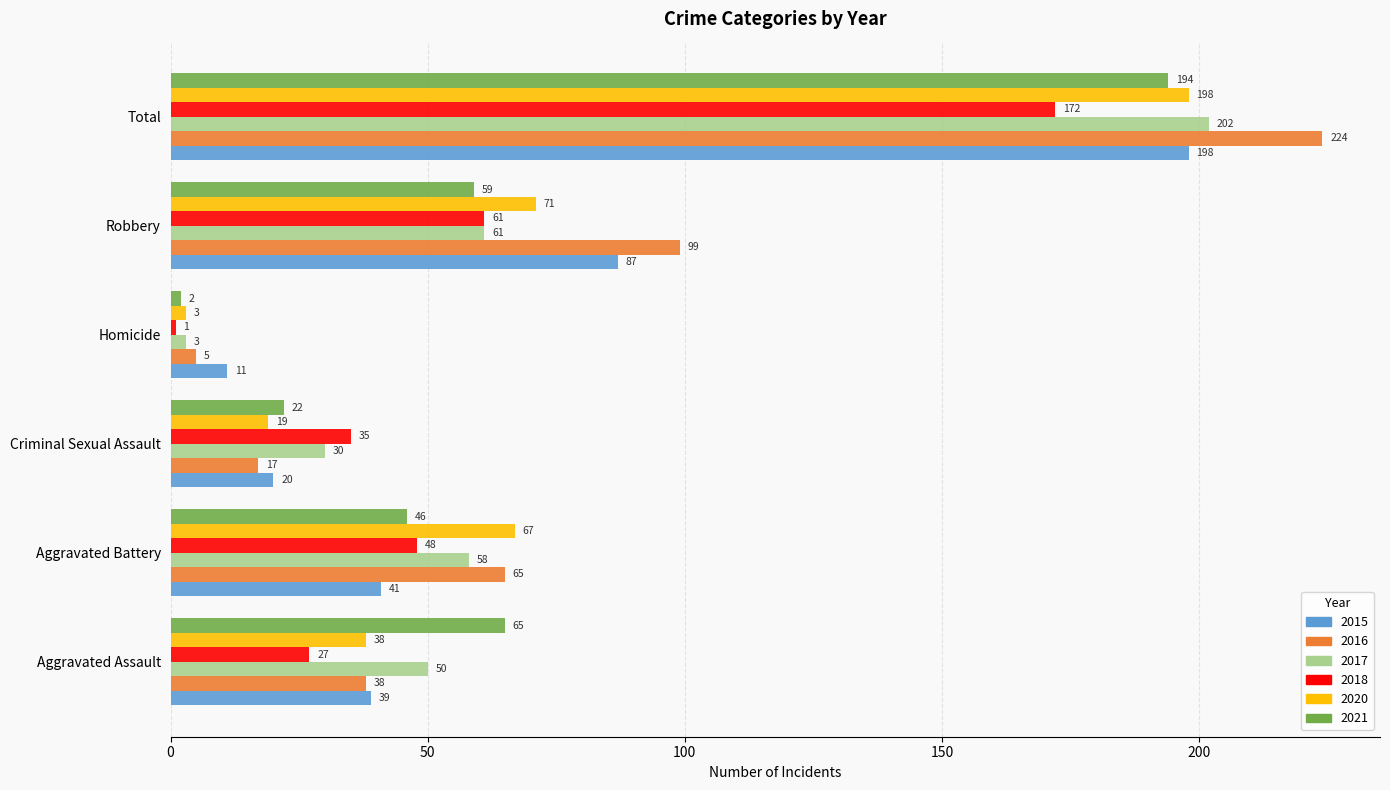

At which label does 2016 reach its peak?

Total